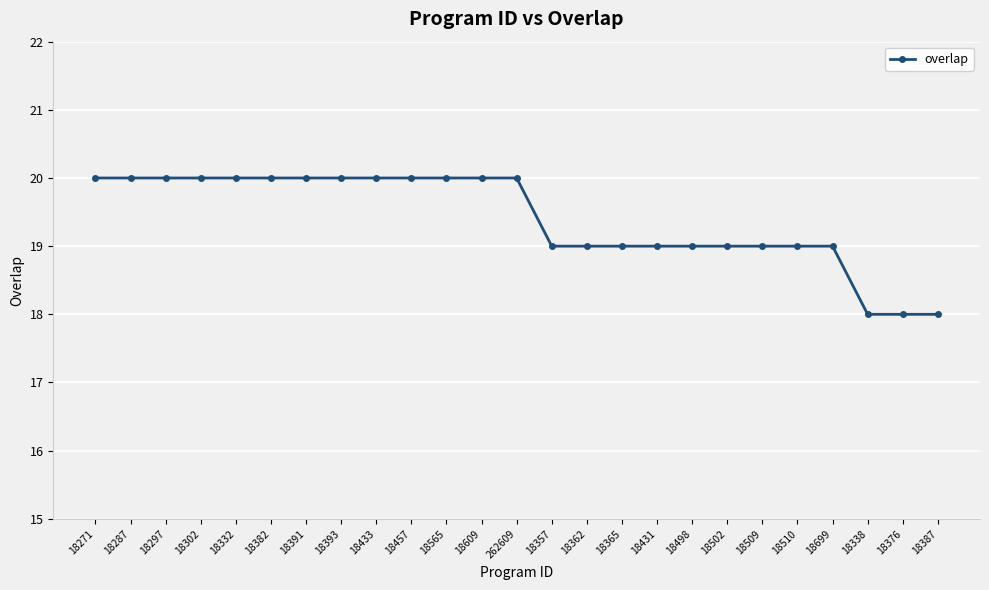

What is the smallest value displayed?

18